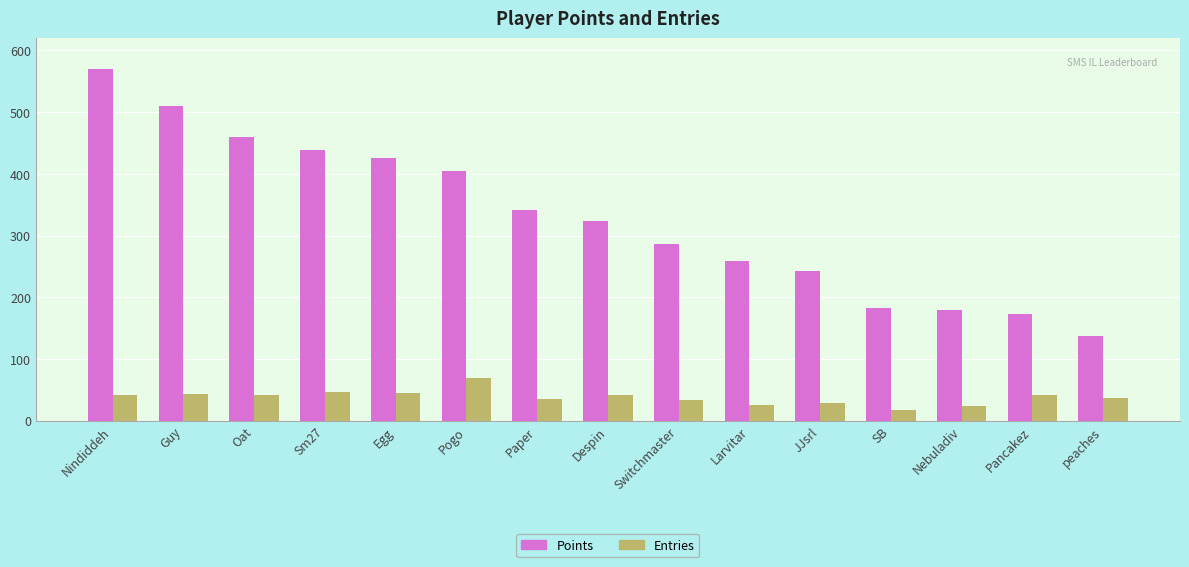

What is the label of the 4th bar from the right?

SB